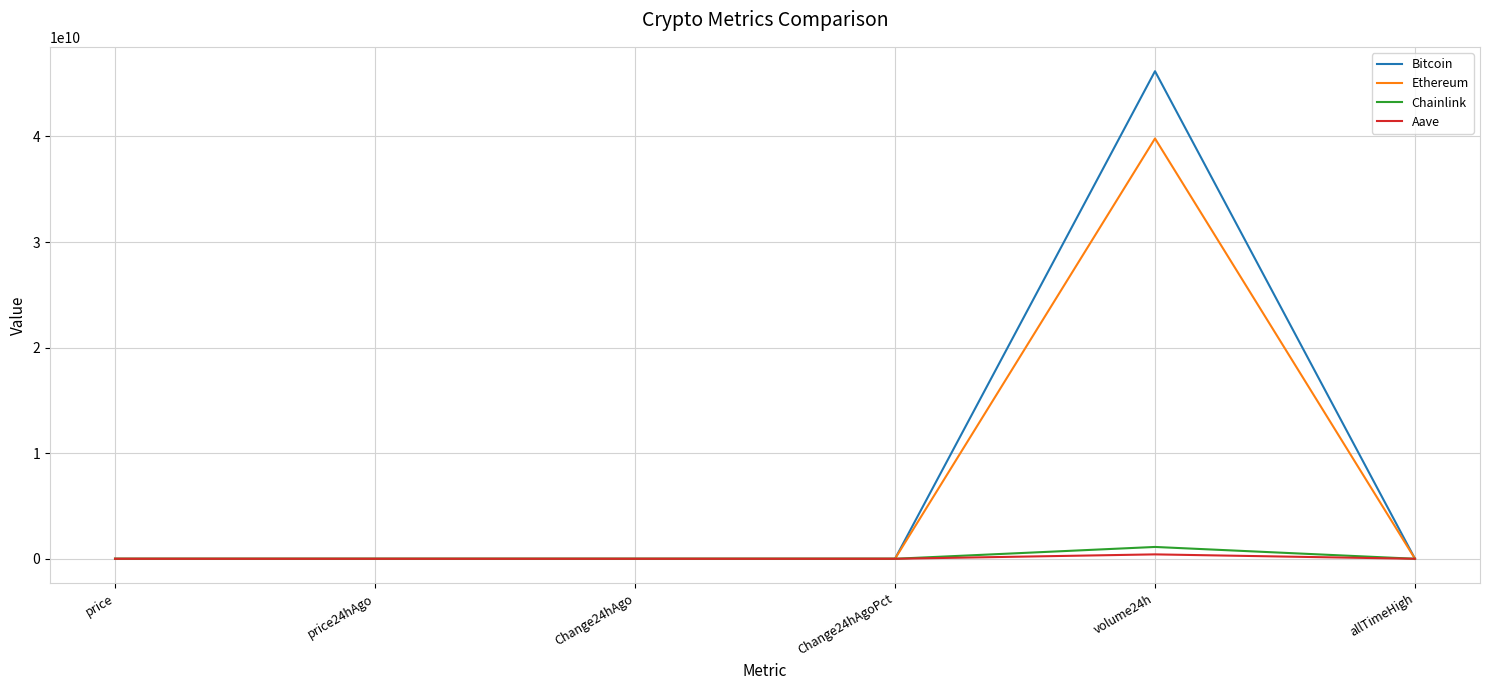

The value of Ethereum at Change24hAgoPct is 0.0. True or false?

True